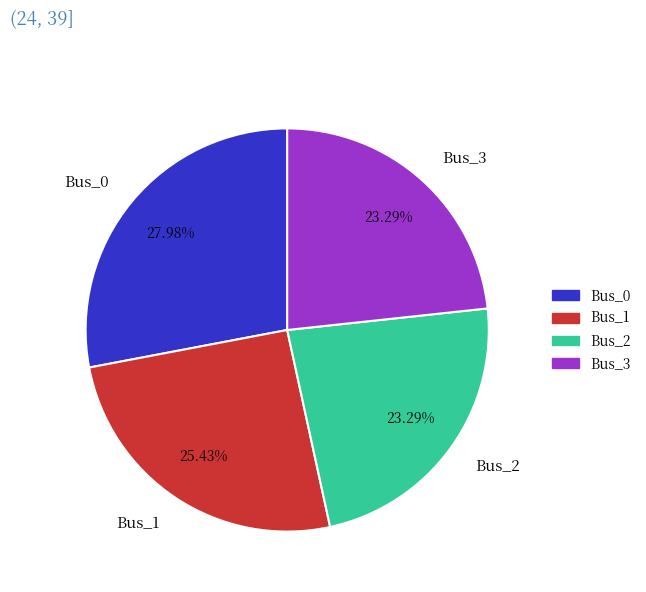

Count the number of slices in the pie.

4